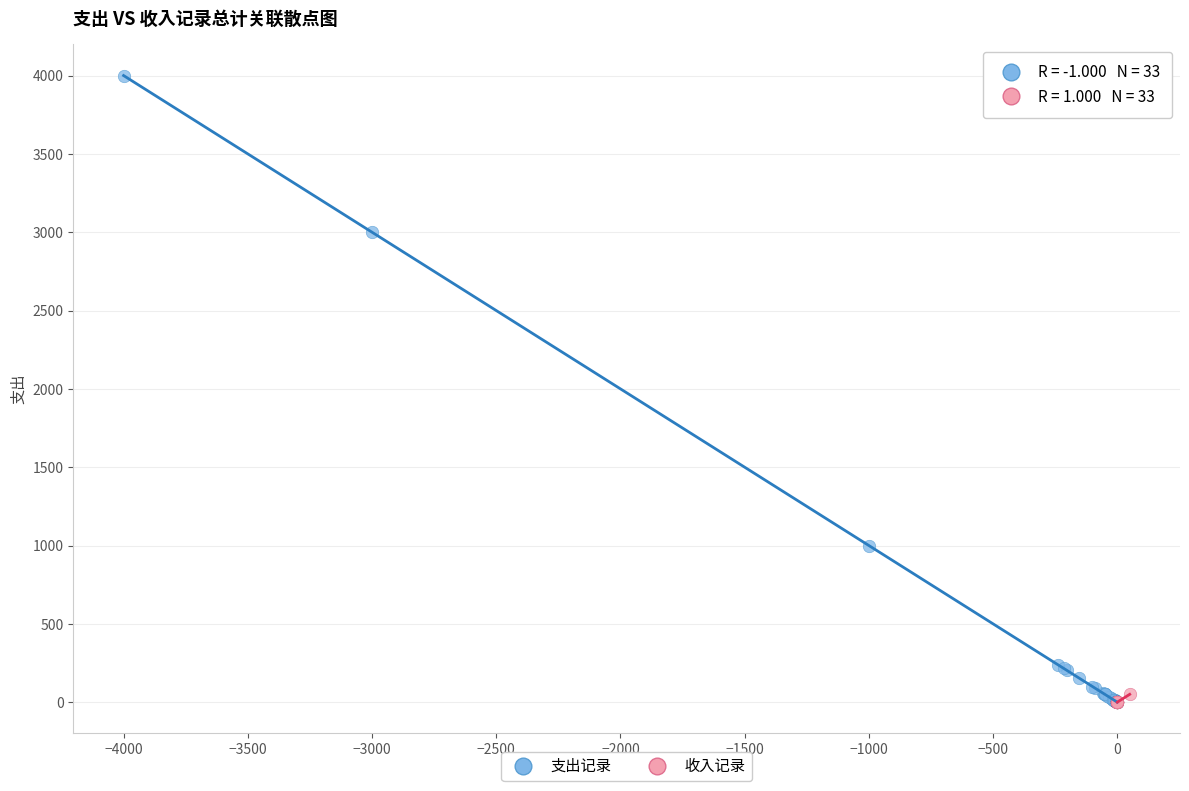

Which series has the widest spread of Y values?

支出记录